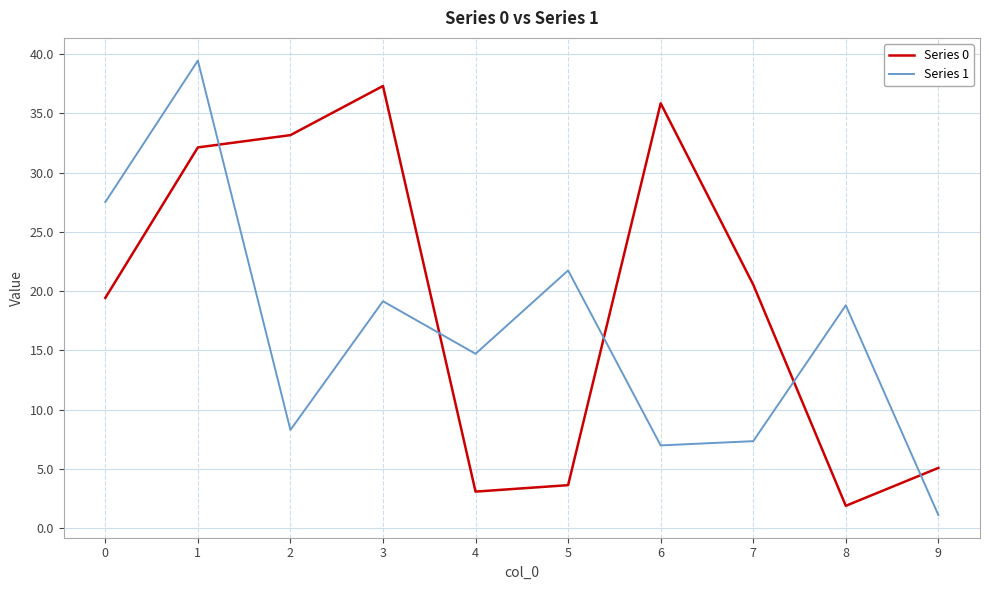

Which category has the lowest value in the Series 1 series?

9